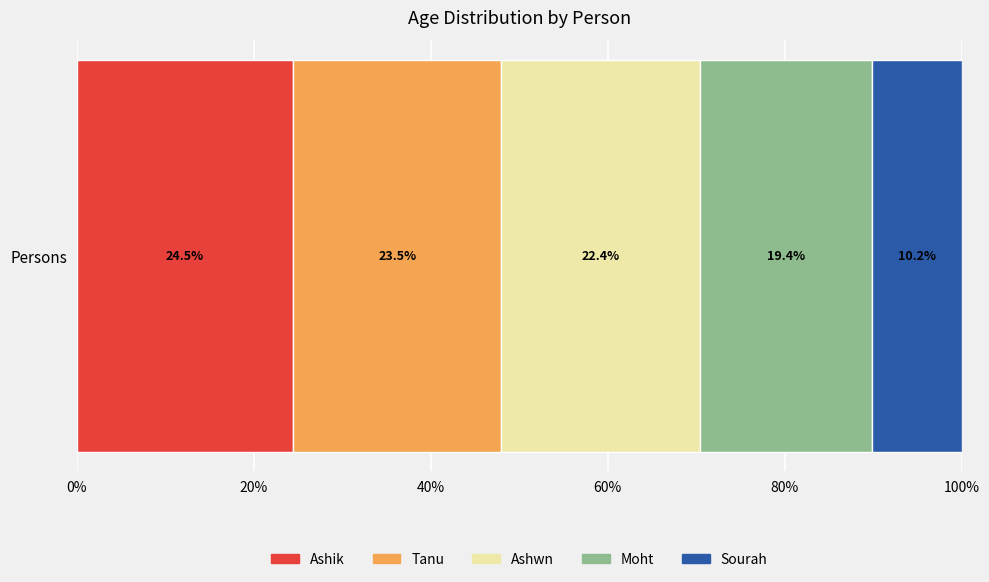

What is the maximum value for Ashik?

24.5